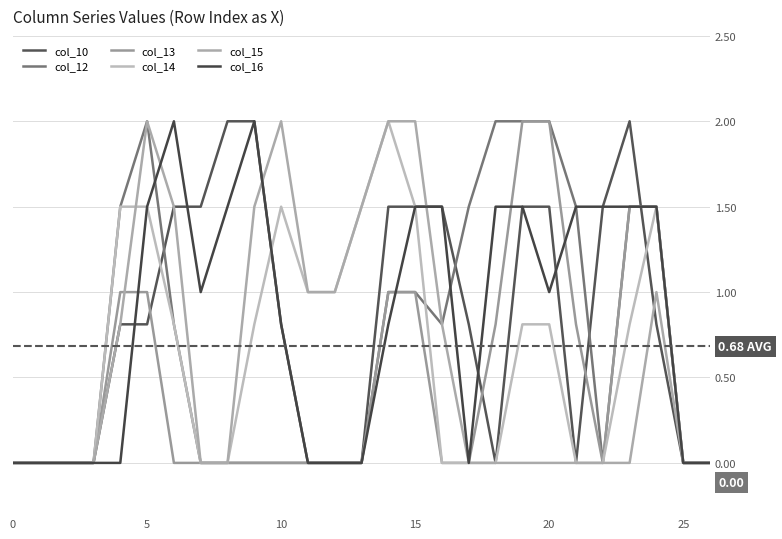

Reading right to left, what are all the values shown in this chart?

col_10: 0.0	0.0	0.8	2.0	1.5	0.0	1.5	1.5	0.0	0.8	1.5	1.5	1.5	0.0	0.0	0.0	0.8	2.0	2.0	1.5	1.5	0.8	0.8	0.0	0.0	0.0	0.0
col_12: 0.0	0.0	1.5	1.5	0.0	1.5	2.0	2.0	2.0	1.5	0.8	1.0	1.0	0.0	0.0	0.0	0.0	0.0	0.0	0.0	0.8	2.0	1.5	0.0	0.0	0.0	0.0
col_13: 0.0	0.0	1.5	1.5	0.0	0.8	2.0	2.0	0.8	0.0	0.0	1.0	1.0	0.0	0.0	0.0	0.0	0.0	0.0	0.0	0.0	1.0	1.0	0.0	0.0	0.0	0.0
col_14: 0.0	0.0	1.5	0.8	0.0	0.0	0.8	0.8	0.0	0.0	0.0	1.5	2.0	1.5	1.0	1.0	1.5	0.8	0.0	0.0	0.8	1.5	1.5	0.0	0.0	0.0	0.0
col_15: 0.0	0.0	1.0	0.0	0.0	0.0	0.0	0.0	0.0	0.0	0.8	2.0	2.0	1.5	1.0	1.0	2.0	1.5	0.0	0.0	1.5	2.0	0.8	0.0	0.0	0.0	0.0
col_16: 0.0	0.0	1.5	1.5	1.5	1.5	1.0	1.5	1.5	0.0	1.5	1.5	0.8	0.0	0.0	0.0	0.8	2.0	1.5	1.0	2.0	1.5	0.0	0.0	0.0	0.0	0.0